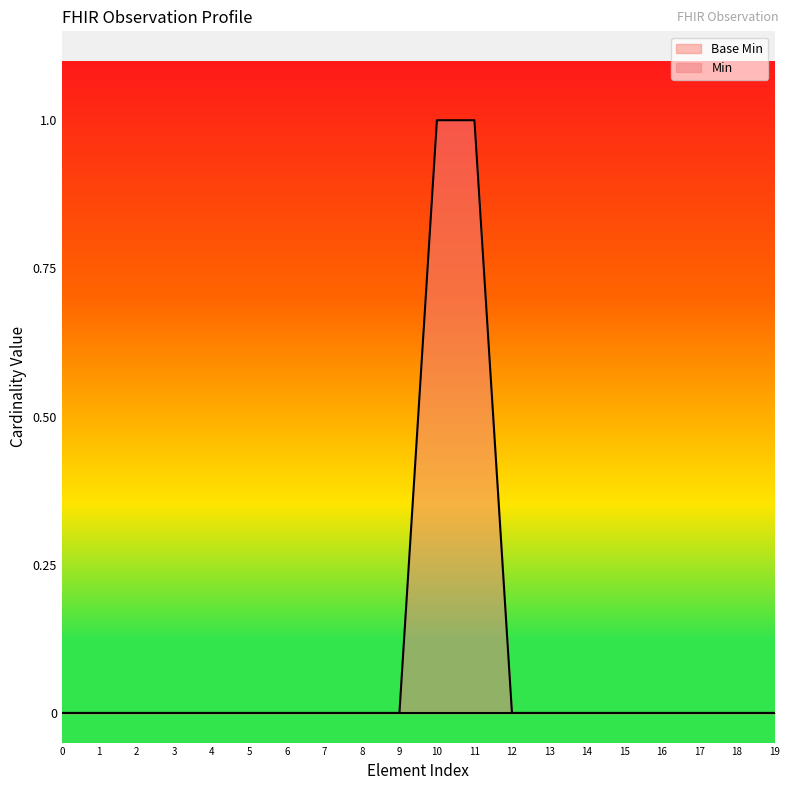

Which series has the widest spread of values?

Min